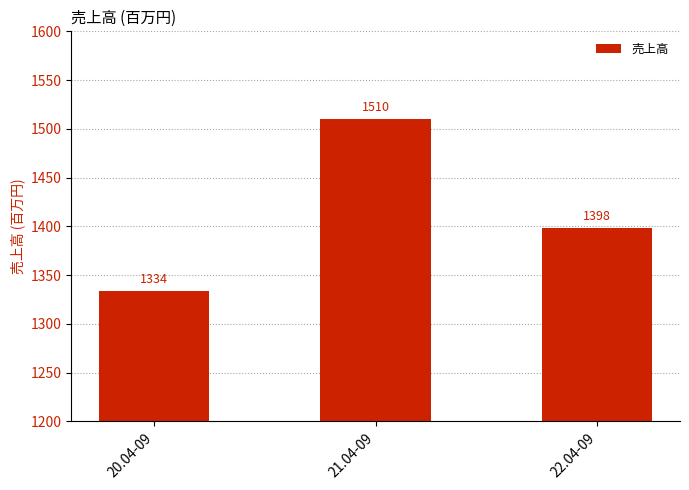

What is the difference between the maximum and minimum values?

176